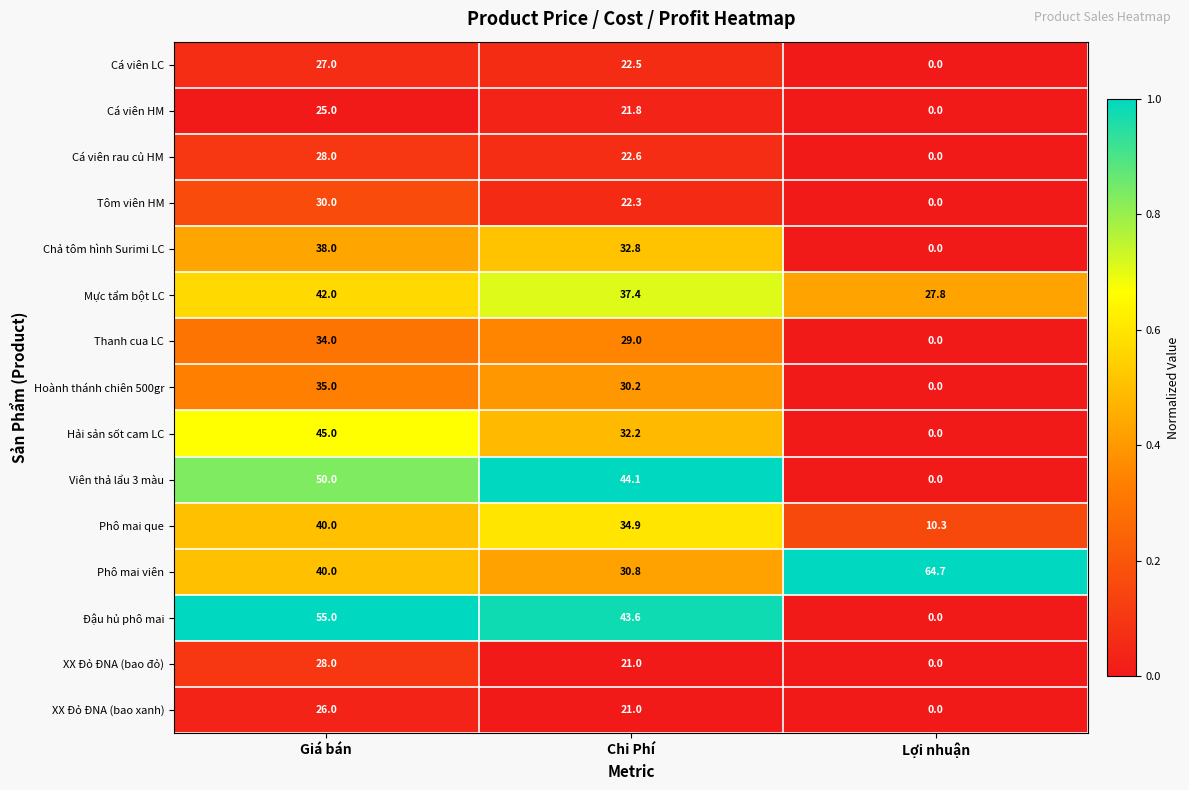

Which series has the largest range (max minus min)?

Đậu hủ phô mai